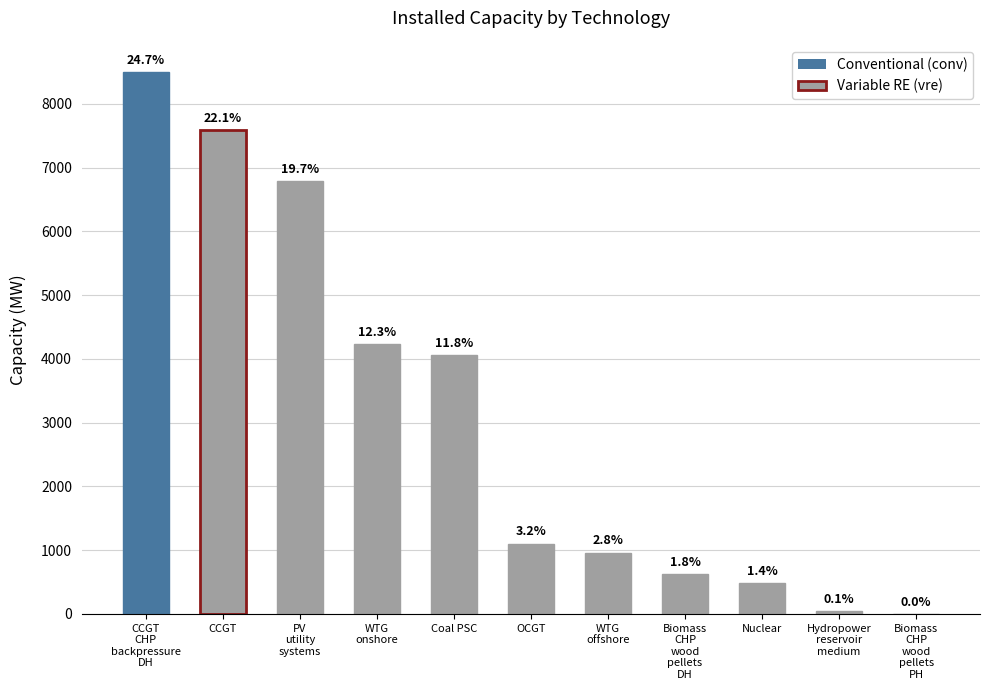

What is the sum of all values?

34397.5